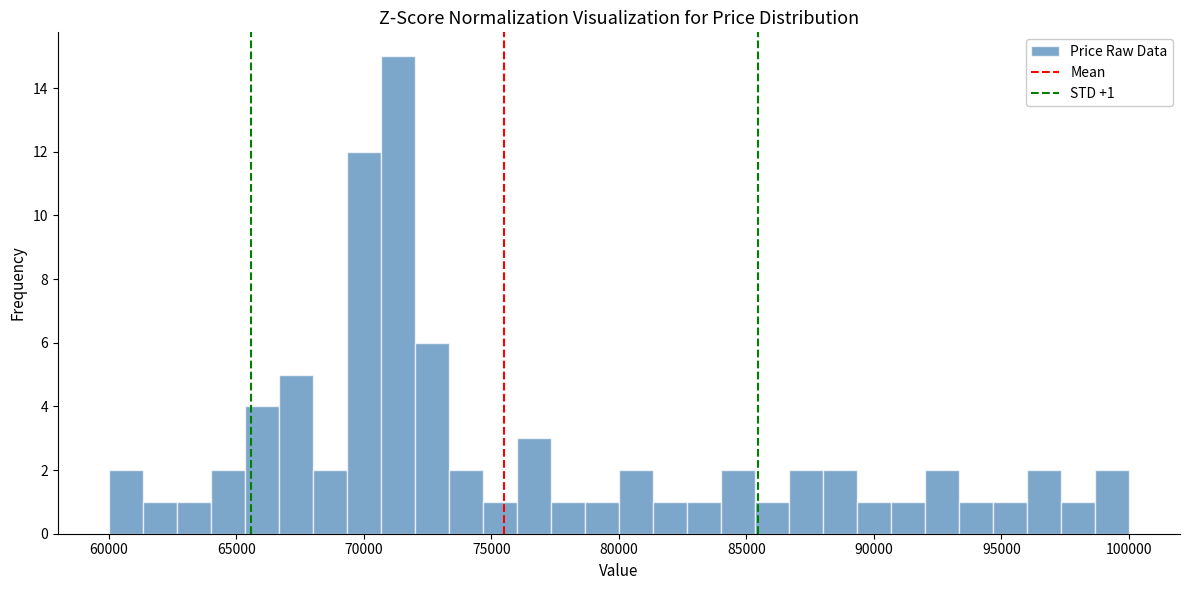

Around what value on the x-axis is the tallest bar? Give the approximate position of its centre, as read against the axis.

71500